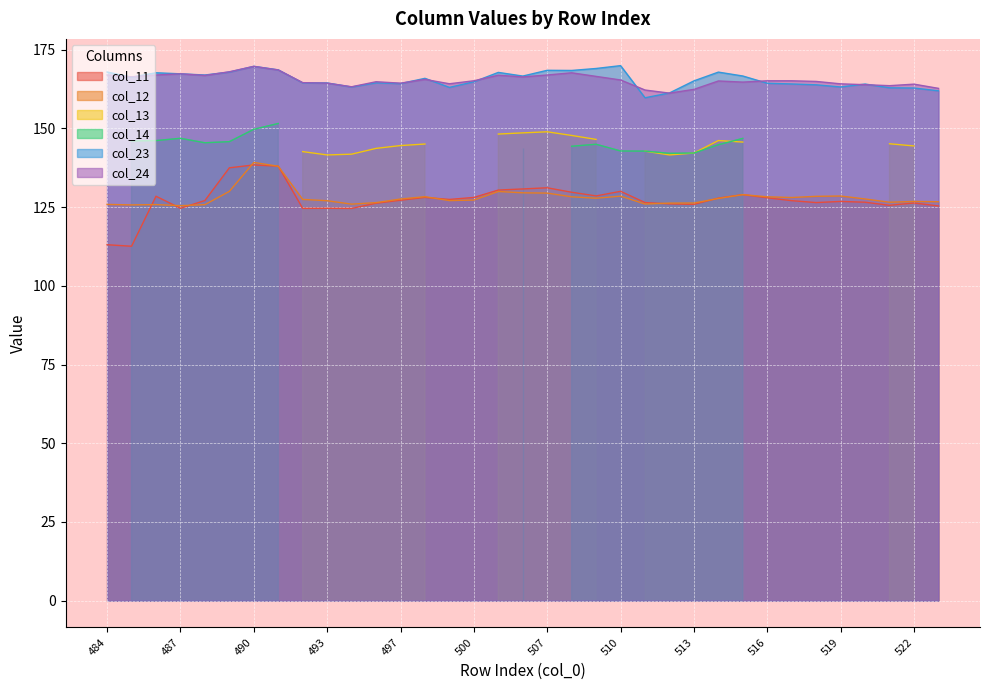

True or false: col_24 and col_12 cross at least once.

False